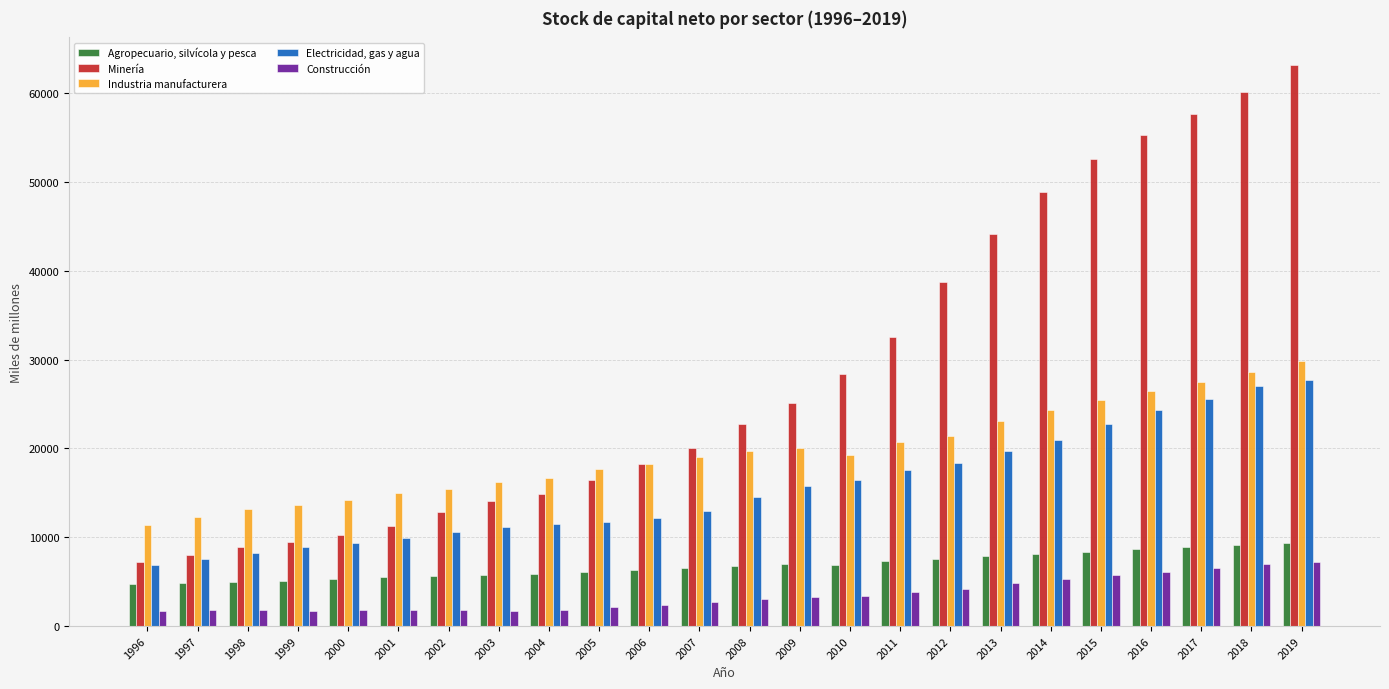

What is the sum of all Industria manufacturera values?

469283